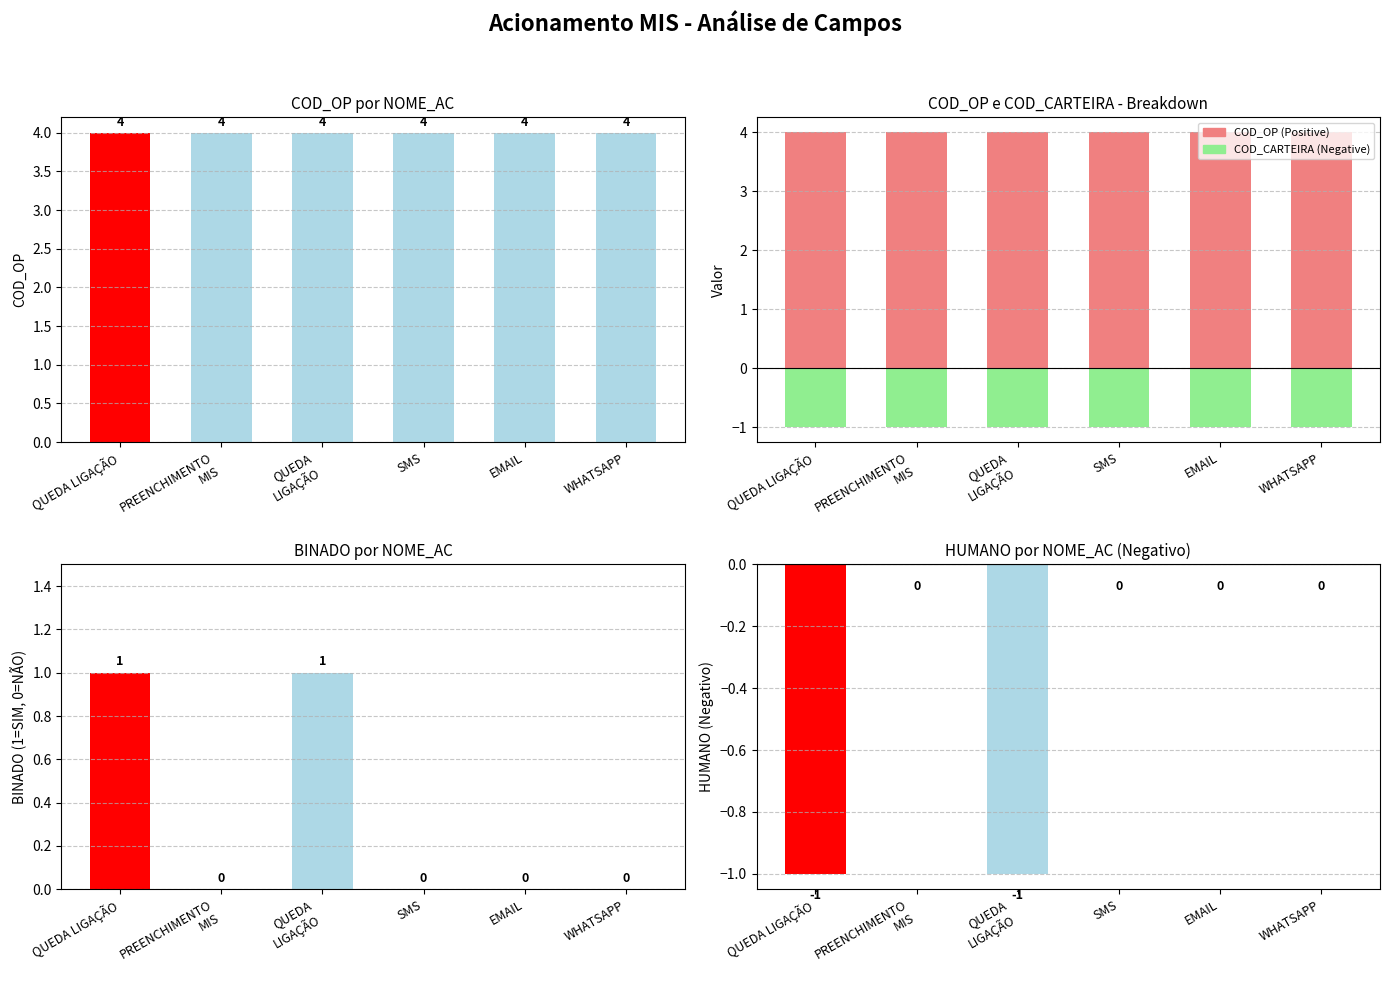

How many bars are there in total?

30